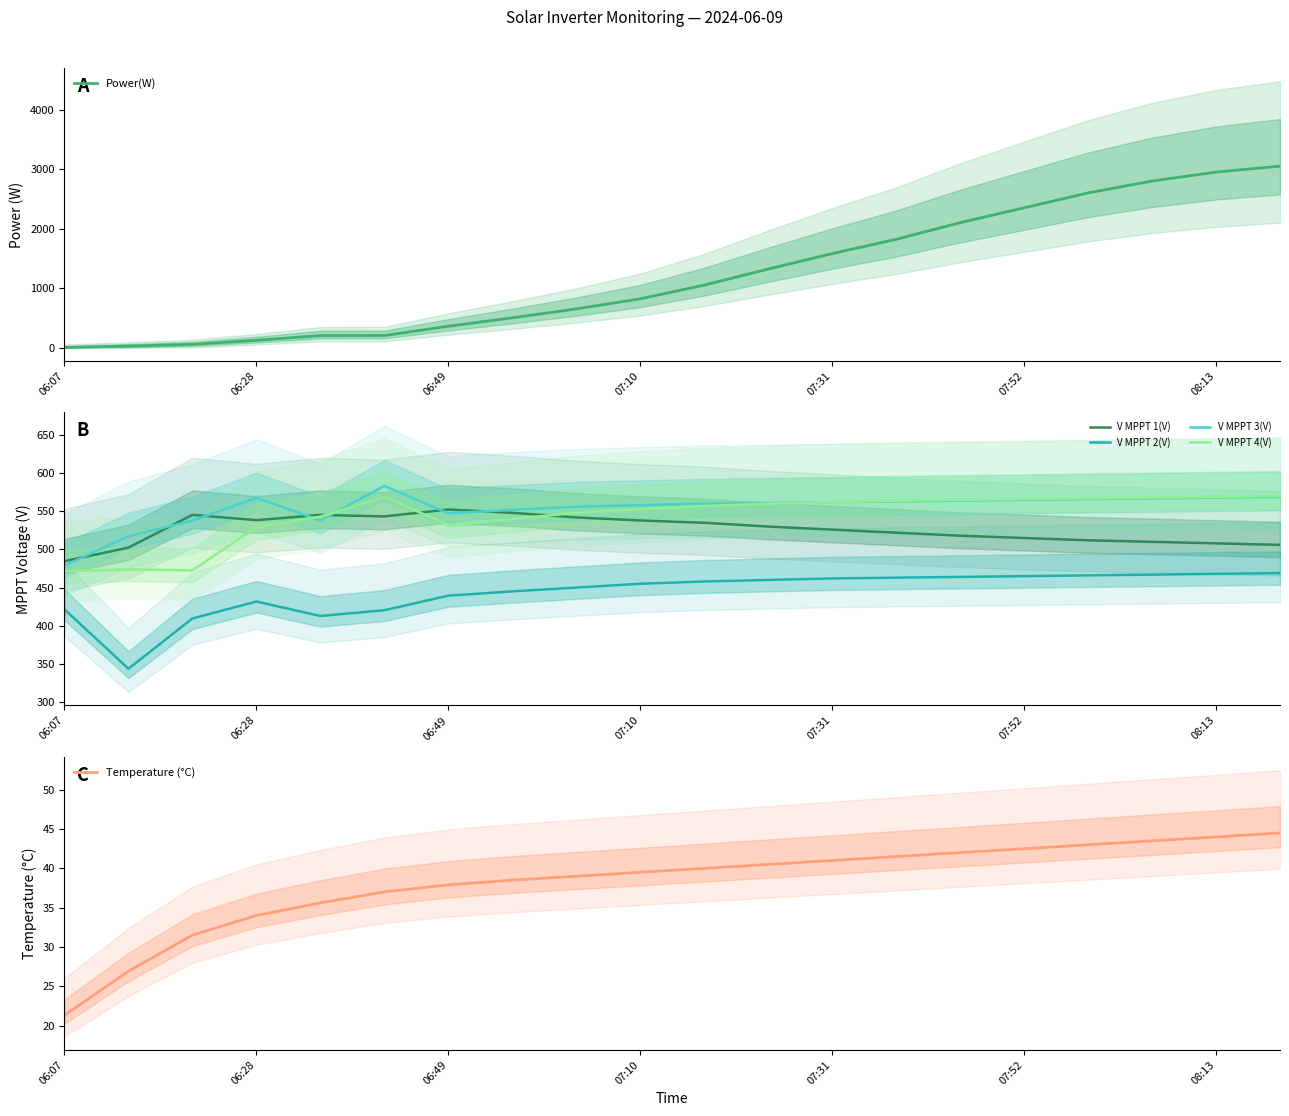

What is the highest value of the Power(W) series?

3050